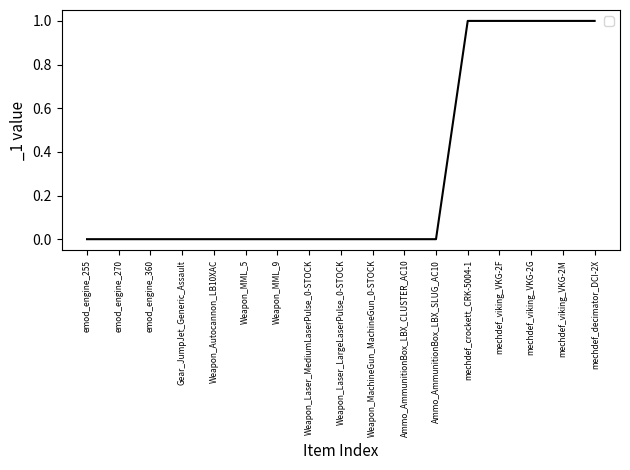

What position from the left is Weapon_MML_9?

7